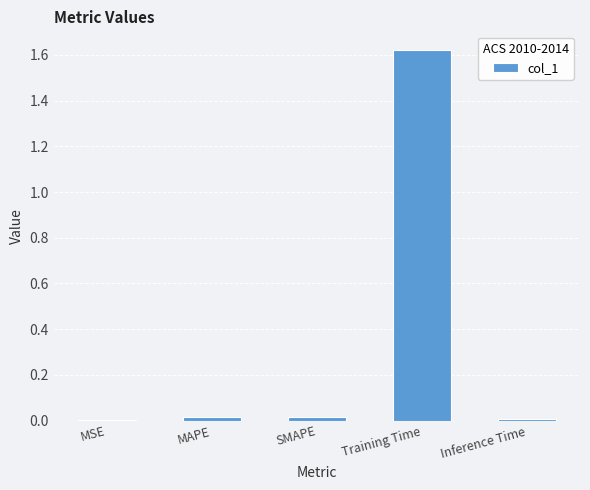

Which has a higher value, SMAPE or Training Time?

Training Time